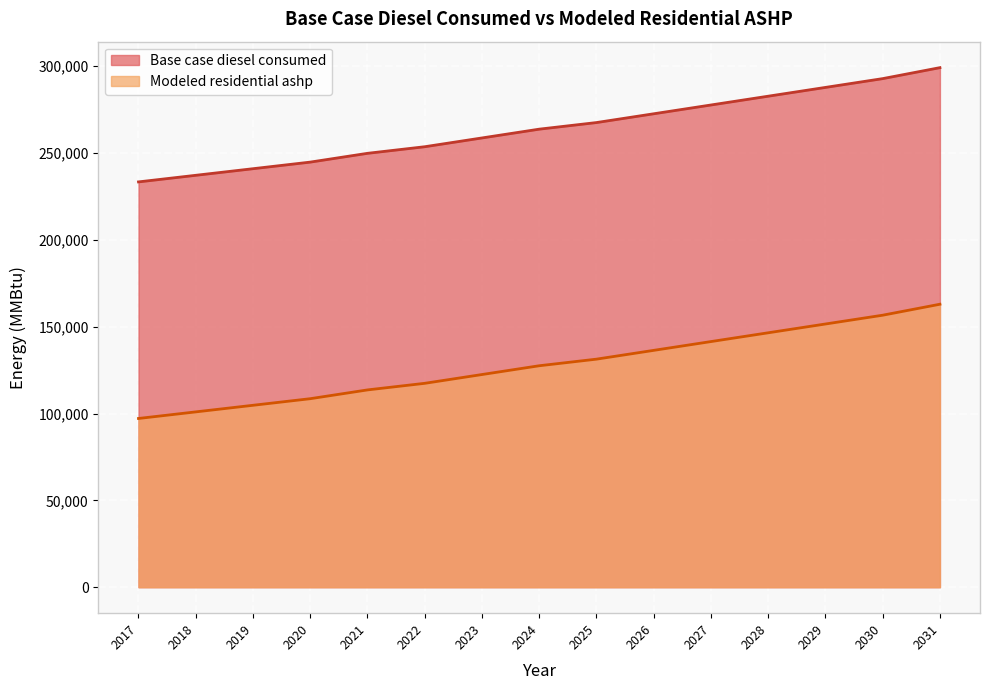

List the series in order of their peak value, lowest first.

Modeled residential ashp, Base case diesel consumed